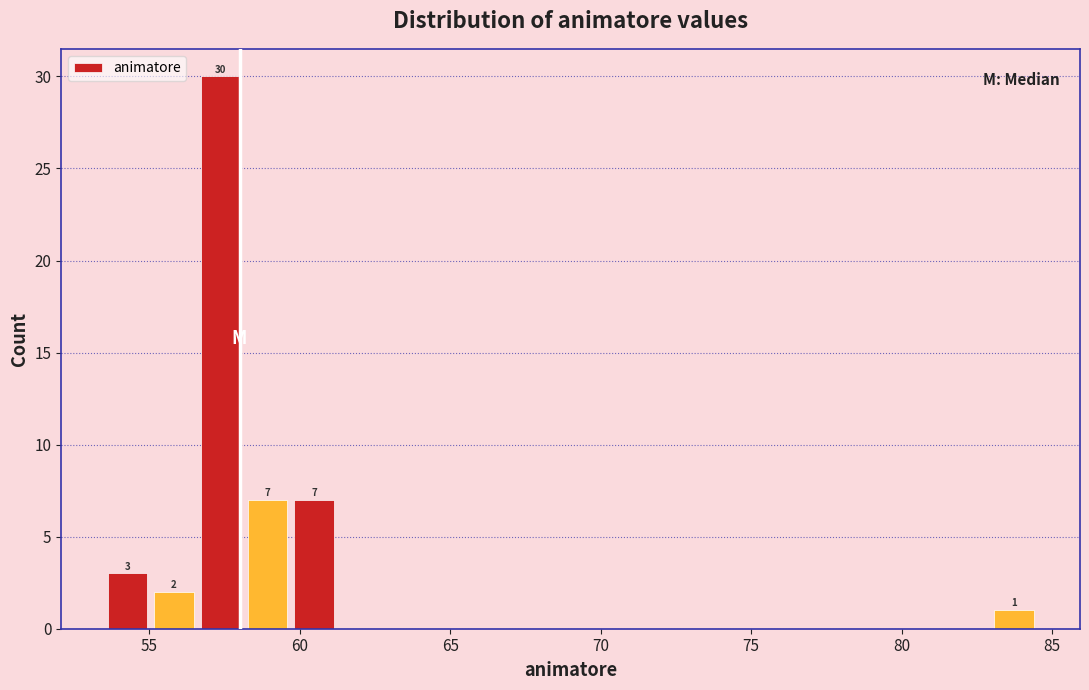

Around what value on the x-axis is the tallest bar? Give the approximate position of its centre, as read against the axis.

57.5